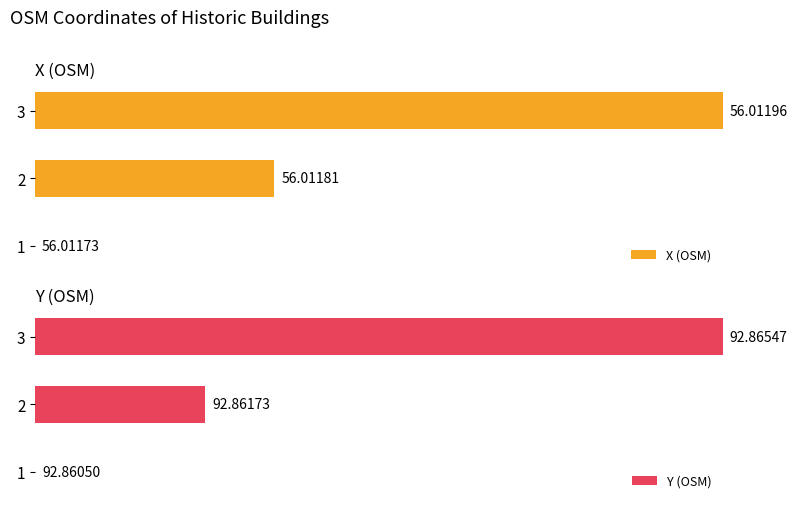

Does the chart contain stacked bars?

No